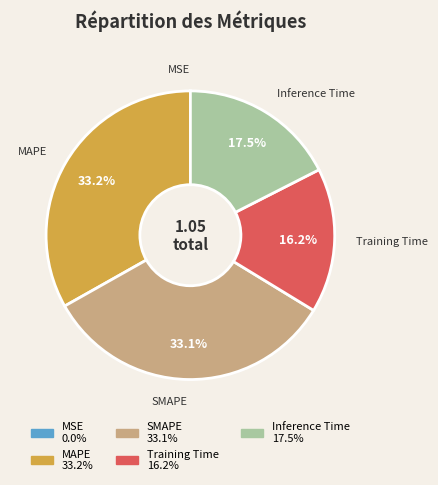

Does Training Time account for over 50% of the chart?

No